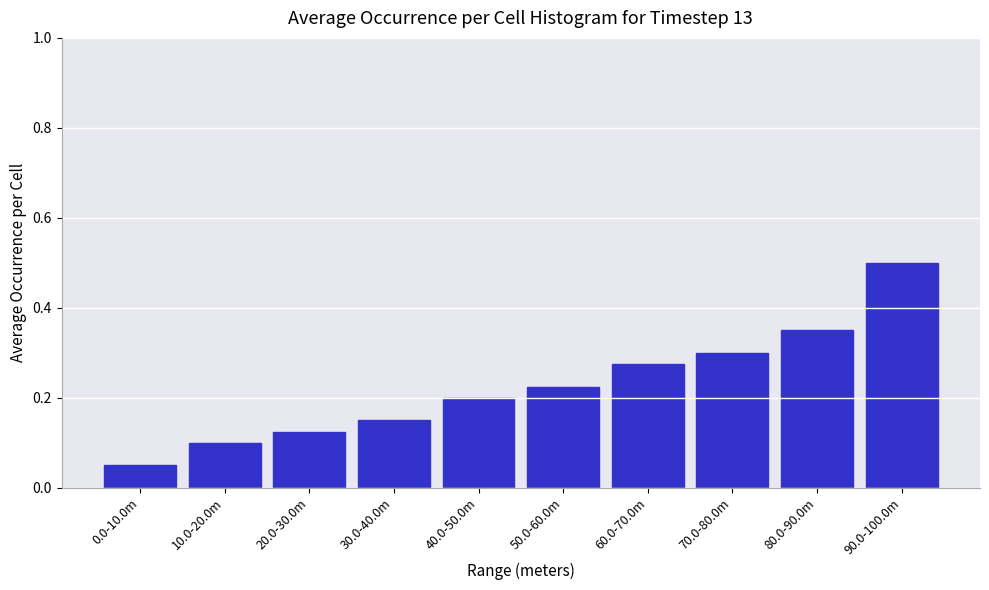

Where is the data nearest to the value 0?

0.0-10.0m